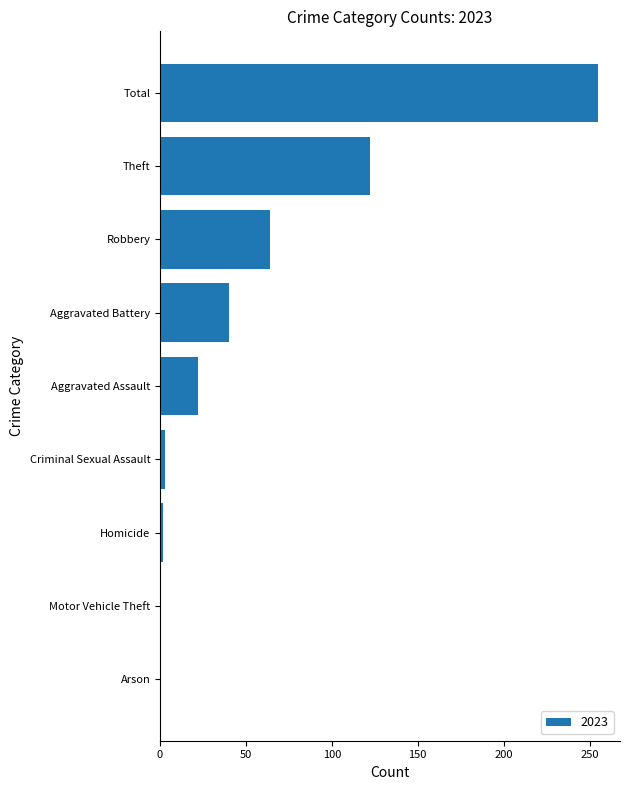

At which label is the value closest to 127?

Theft